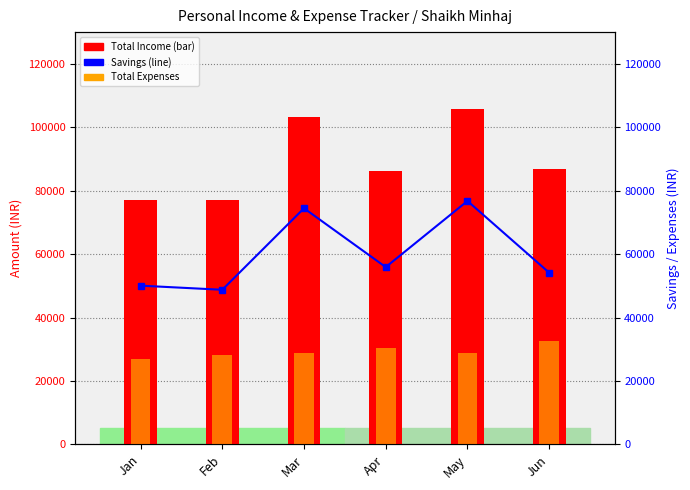

Rank the series by their average value, from lowest to highest.

Total Expenses, Savings, Total Income